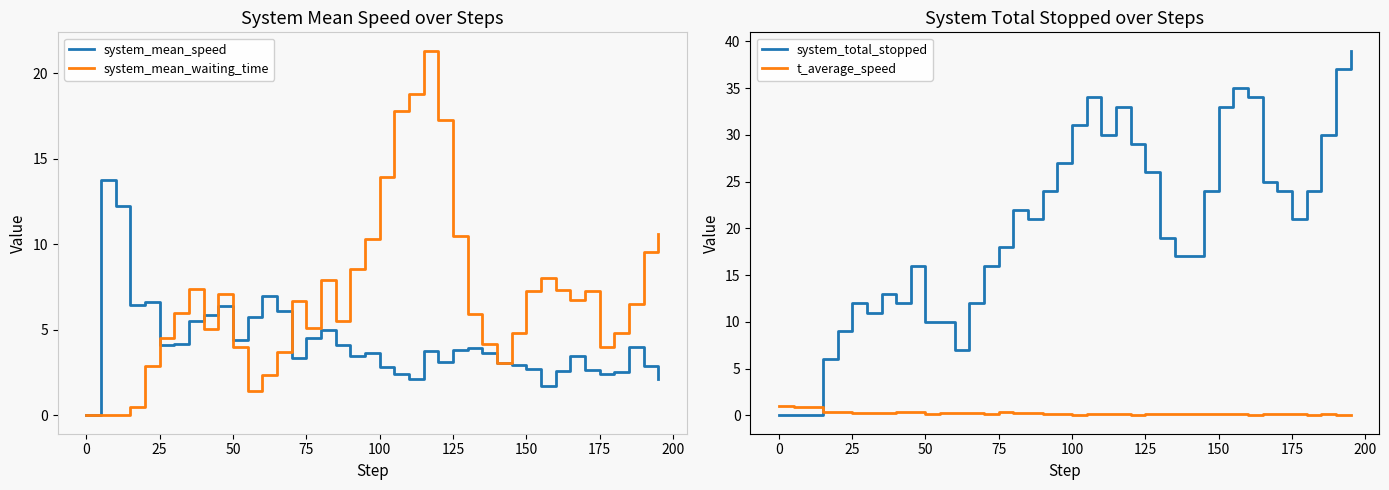

How many data points does each series have?

40